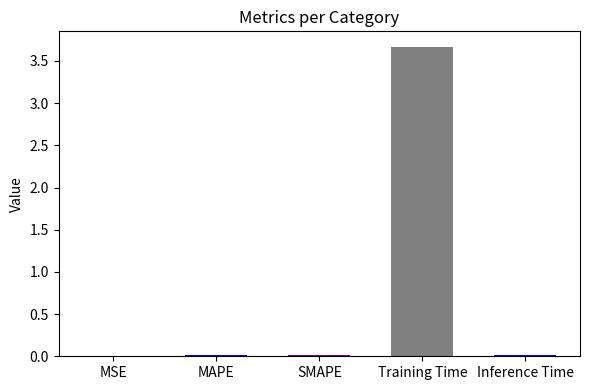

The value at SMAPE is 0.0. True or false?

True